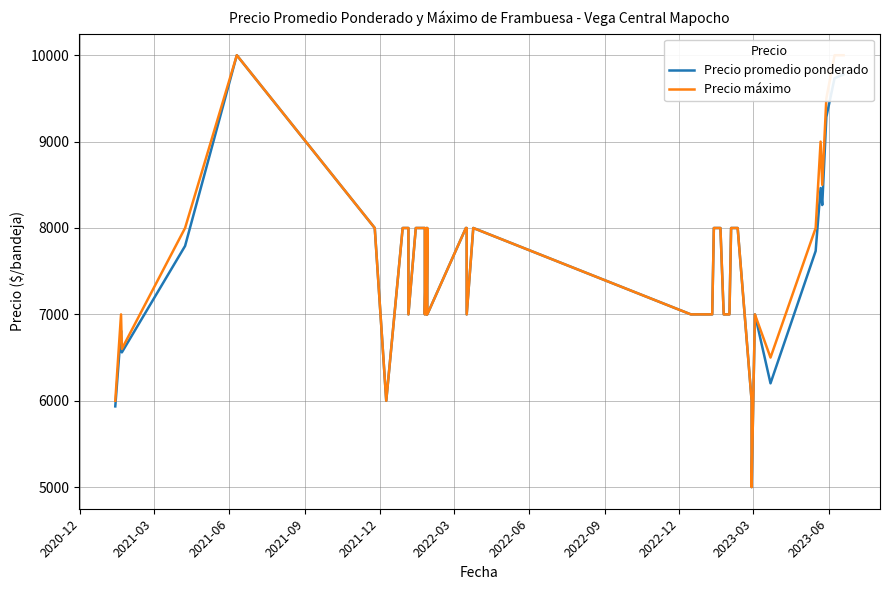

How many categories are shown in the chart?

40